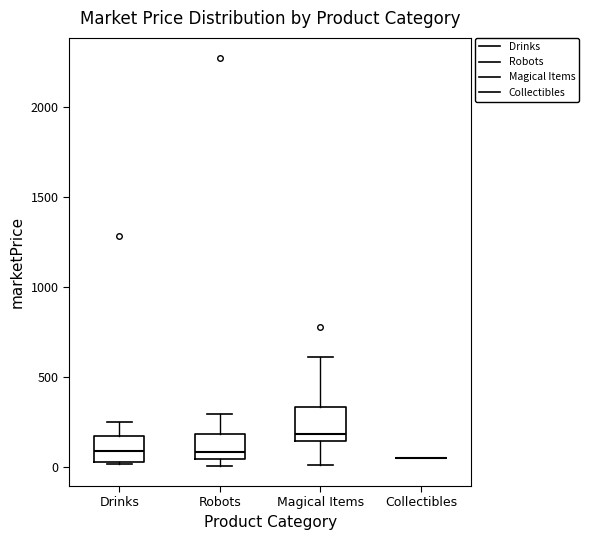

Reading left to right, read every box against the y-axis: the position of its median line, the range the box covers, and the ends of its whiskers. The values are not printed on the chart, so give them approximately, as read against the axis.

Drinks: median 100, box 50 to 150, whiskers 0 to 250
Robots: median 100, box 50 to 200, whiskers 0 to 300
Magical Items: median 200, box 150 to 350, whiskers 0 to 600
Collectibles: box collapsed to a line at 50, whiskers 50 to 50